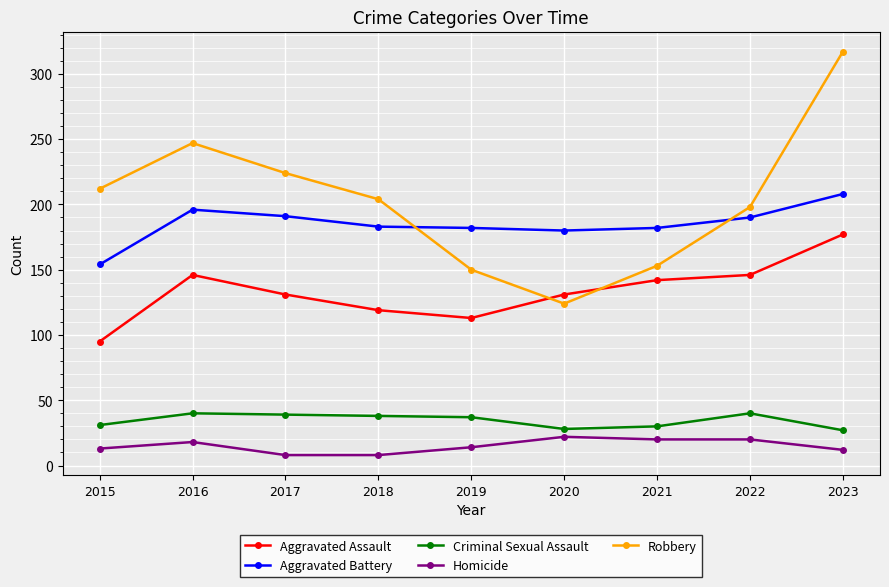

Which series has the widest spread of values?

Robbery